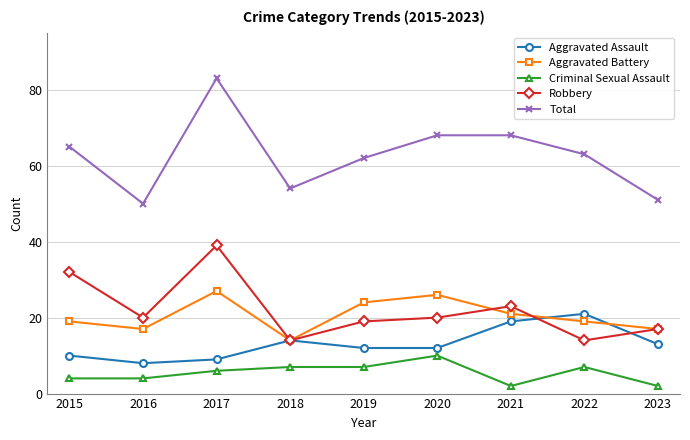

Read the Aggravated Assault value at 2017.

9